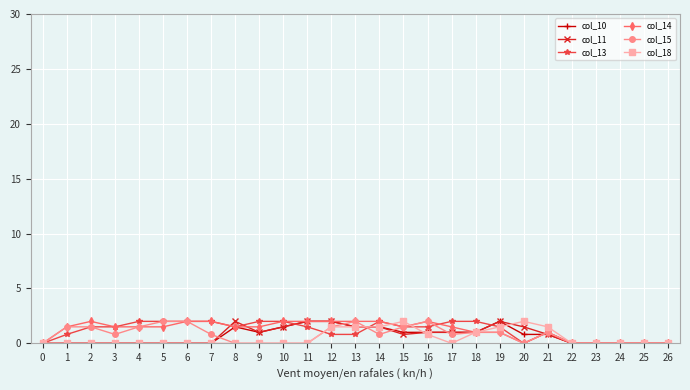

What is the highest value of the col_15 series?

2.0